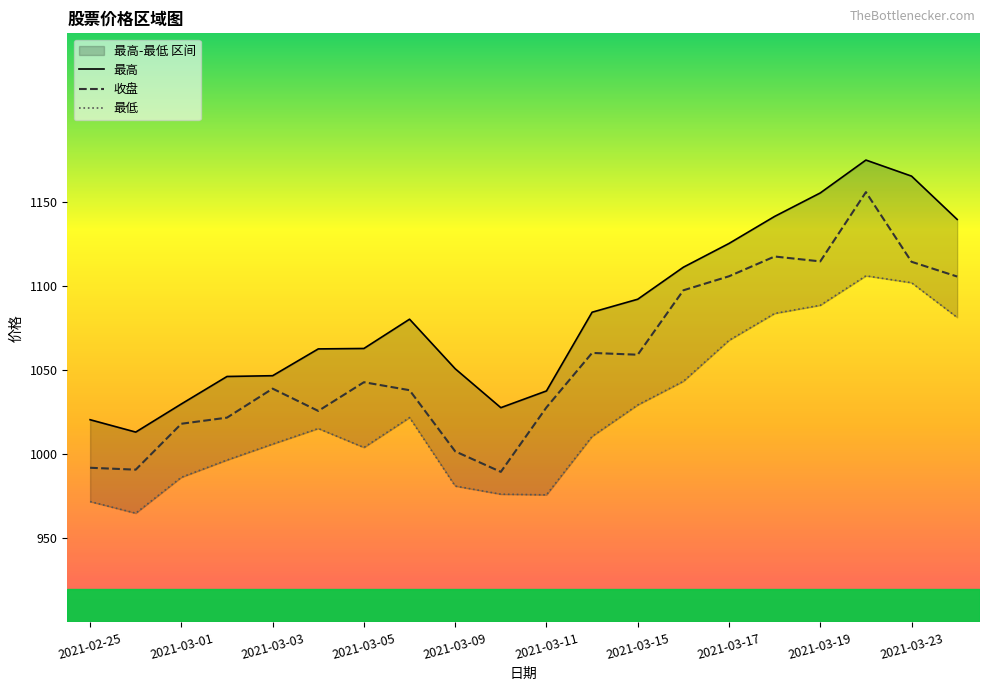

Is it true that 最高 equals 1037.5 at 2021-03-11?

True